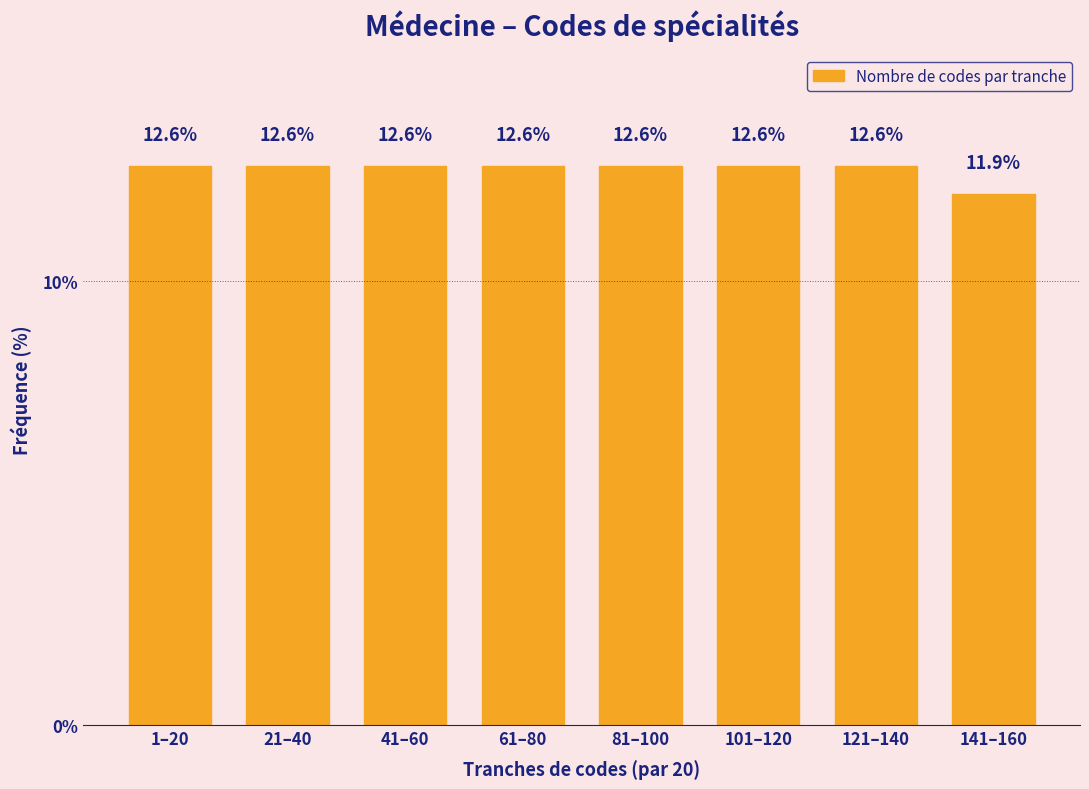

Reading left to right, what are all the values shown in this chart?

1–20=12.6	21–40=12.6	41–60=12.6	61–80=12.6	81–100=12.6	101–120=12.6	121–140=12.6	141–160=11.9